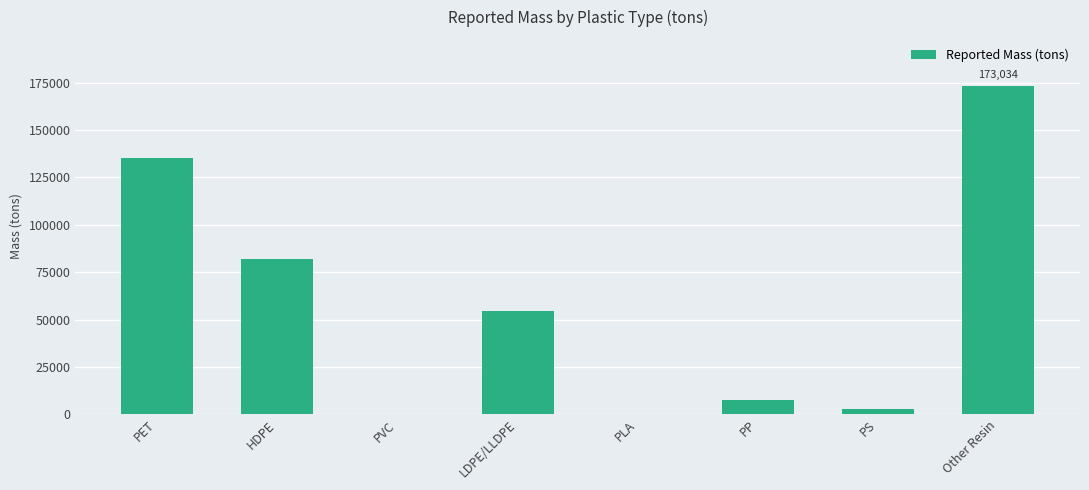

What is the sum of the values at Other Resin and PLA?

173033.7